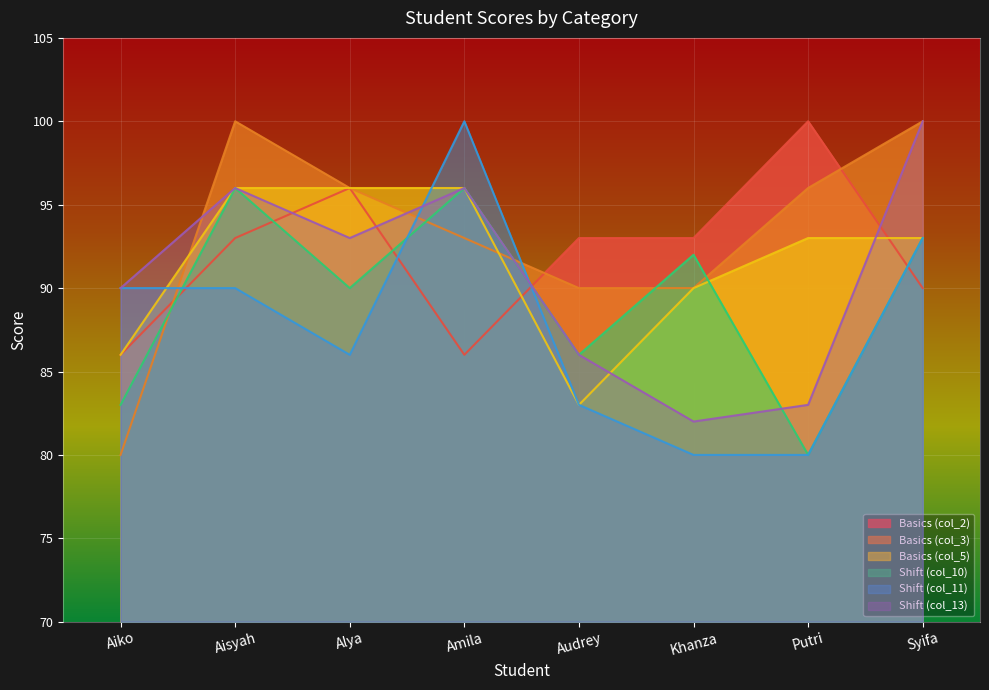

At Aisyah, list the series in order from smallest to largest.

Shift (col_11), Basics (col_2), Basics (col_5), Shift (col_10), Shift (col_13), Basics (col_3)